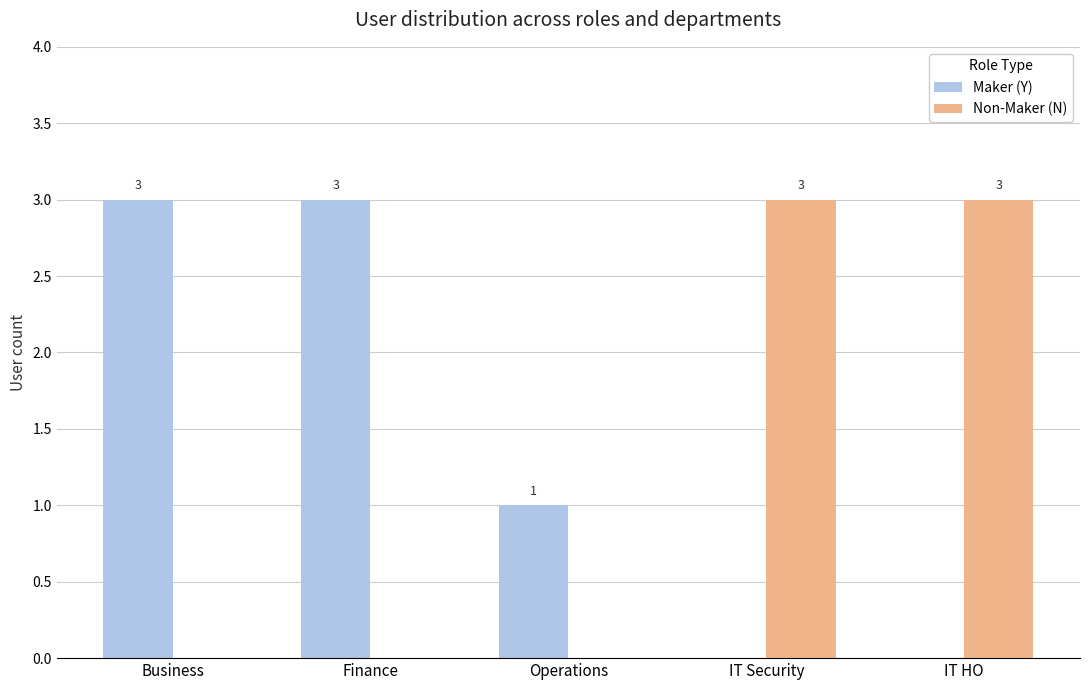

Where does the Maker (Y) series first go above 1?

Business